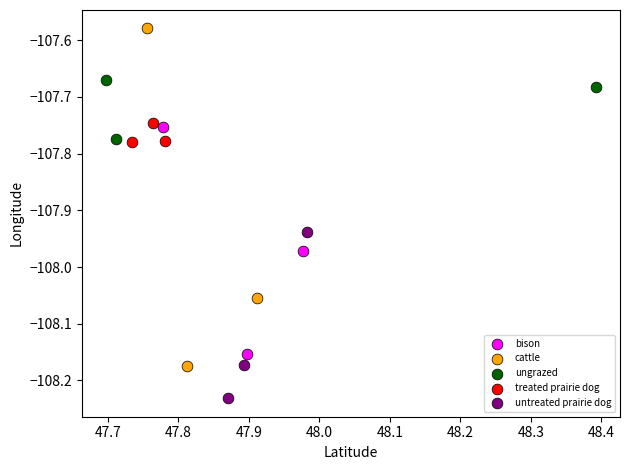

Which series contains the highest Y value?

cattle